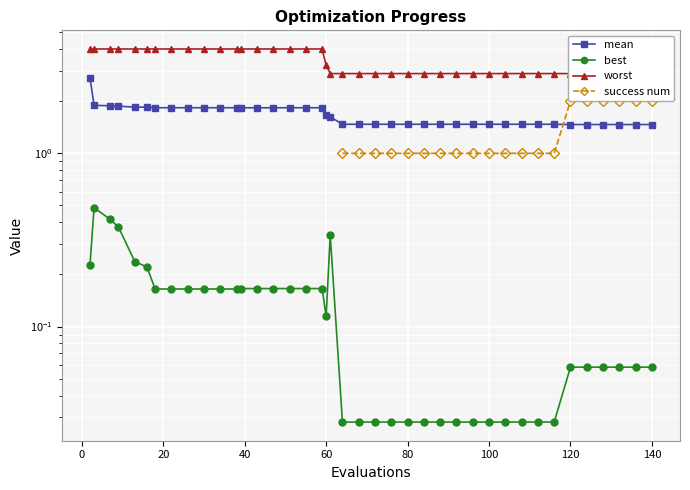

What is the greatest value displayed?

4.0